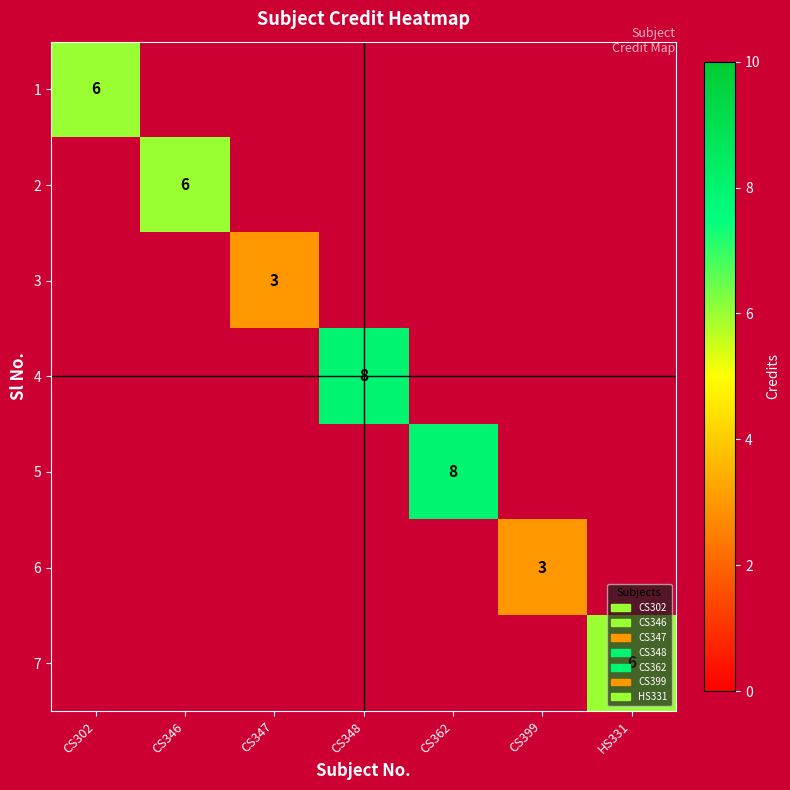

How many distinct data groups are displayed?

7